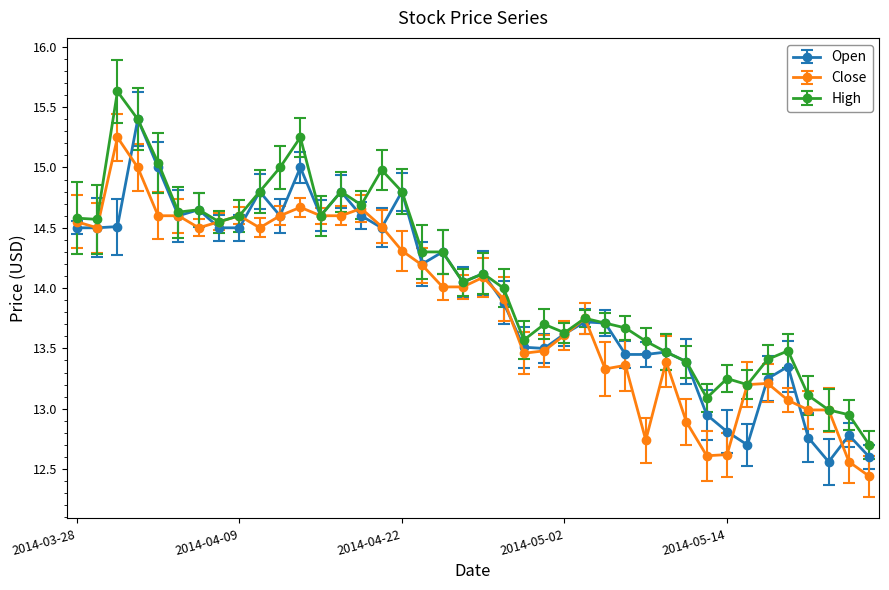

What is the sum of all High values?

564.0